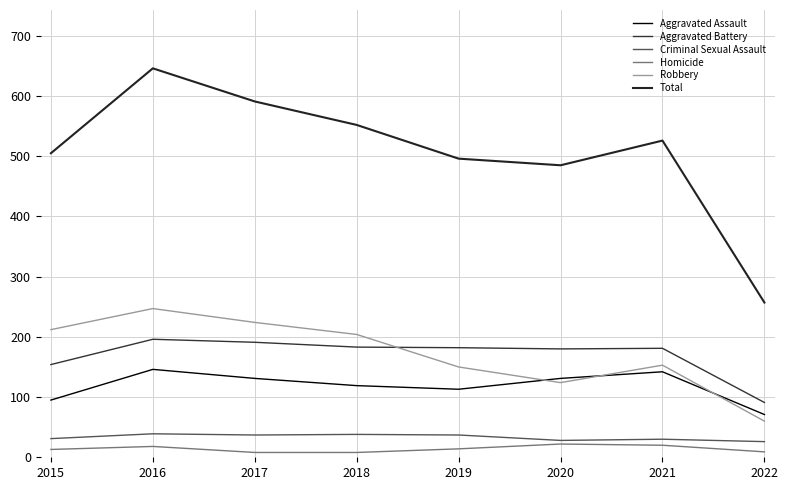

At which category does the chart reach its peak across all series?

2016